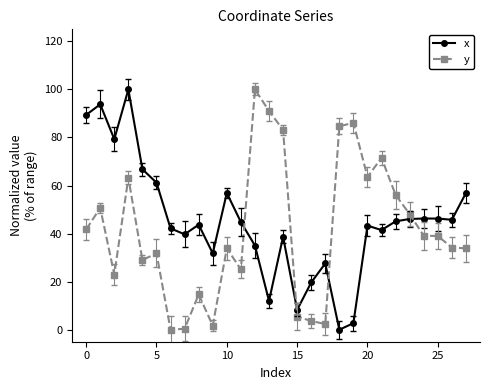

At how many categories does at least one series exceed 88?

5